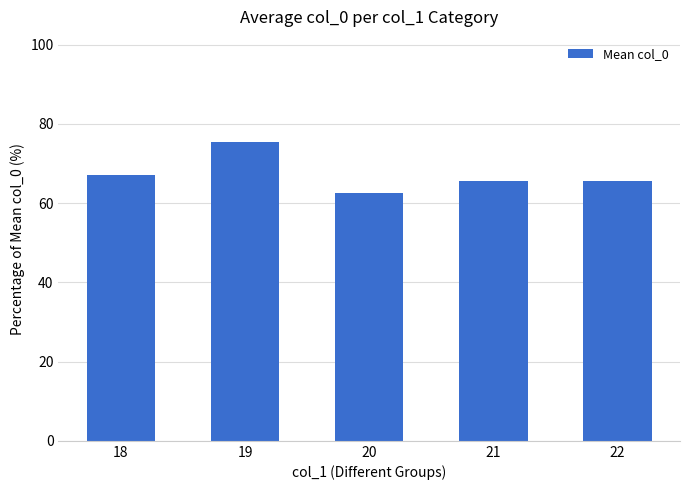

What is the value of the 2nd bar from the left?

75.5